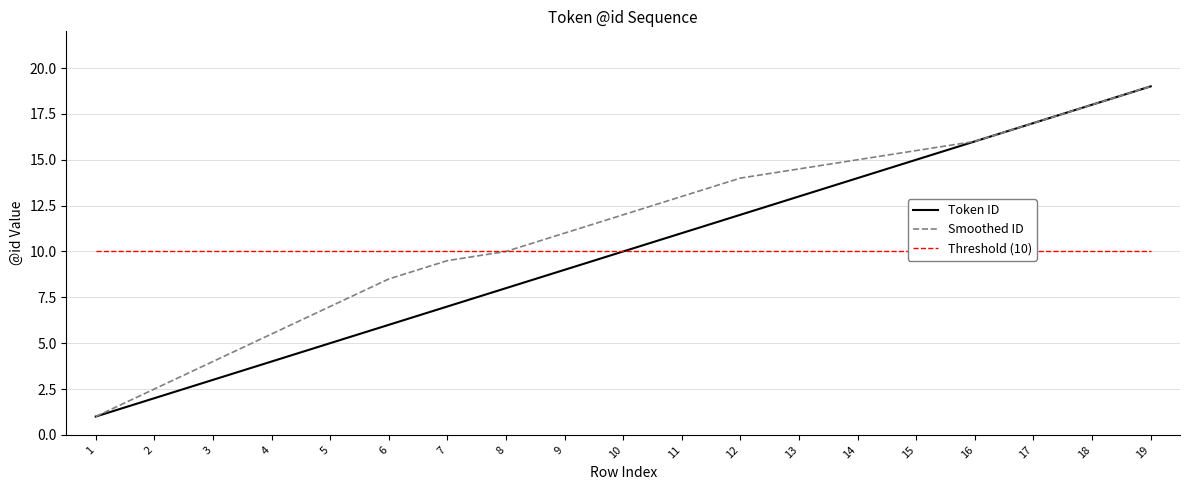

Which series has the largest total across all categories?

Smoothed ID